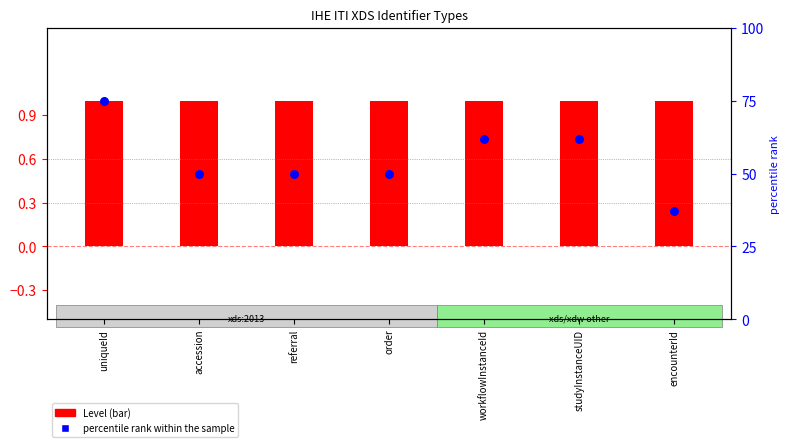

Is the value of percentile rank within the sample at accession greater than the value of Level at referral?

Yes